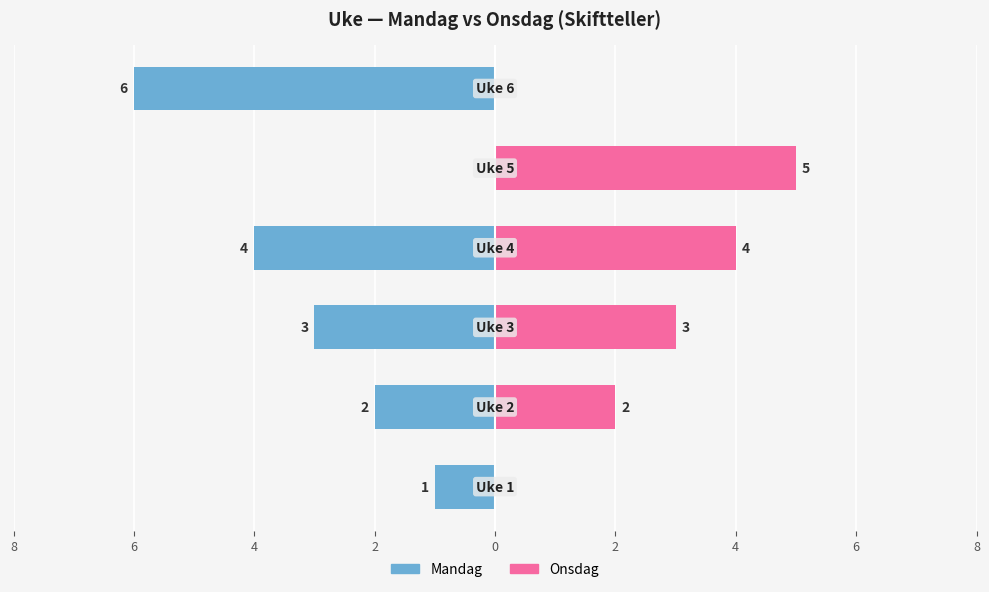

Are the bars grouped side by side (vs. stacked)?

Yes